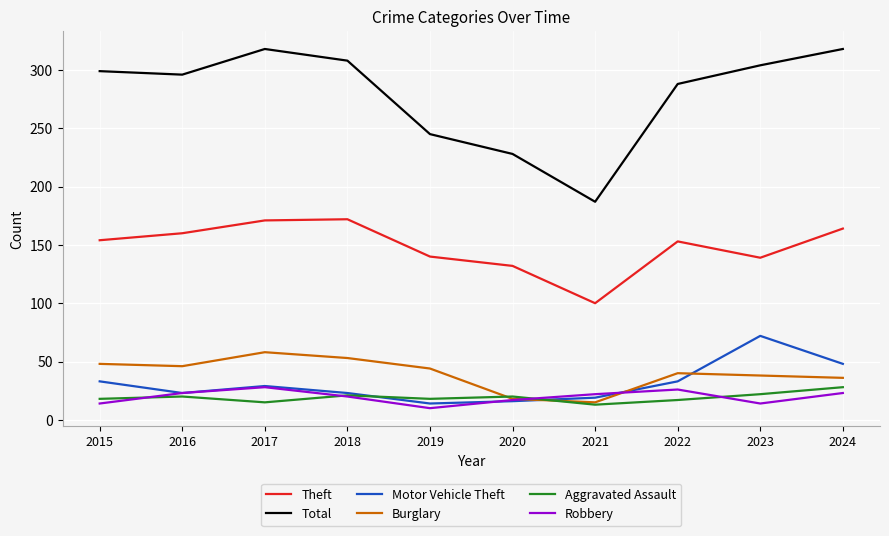

In Motor Vehicle Theft, how many points are lower than both neighbors (excluding endpoints)?

2